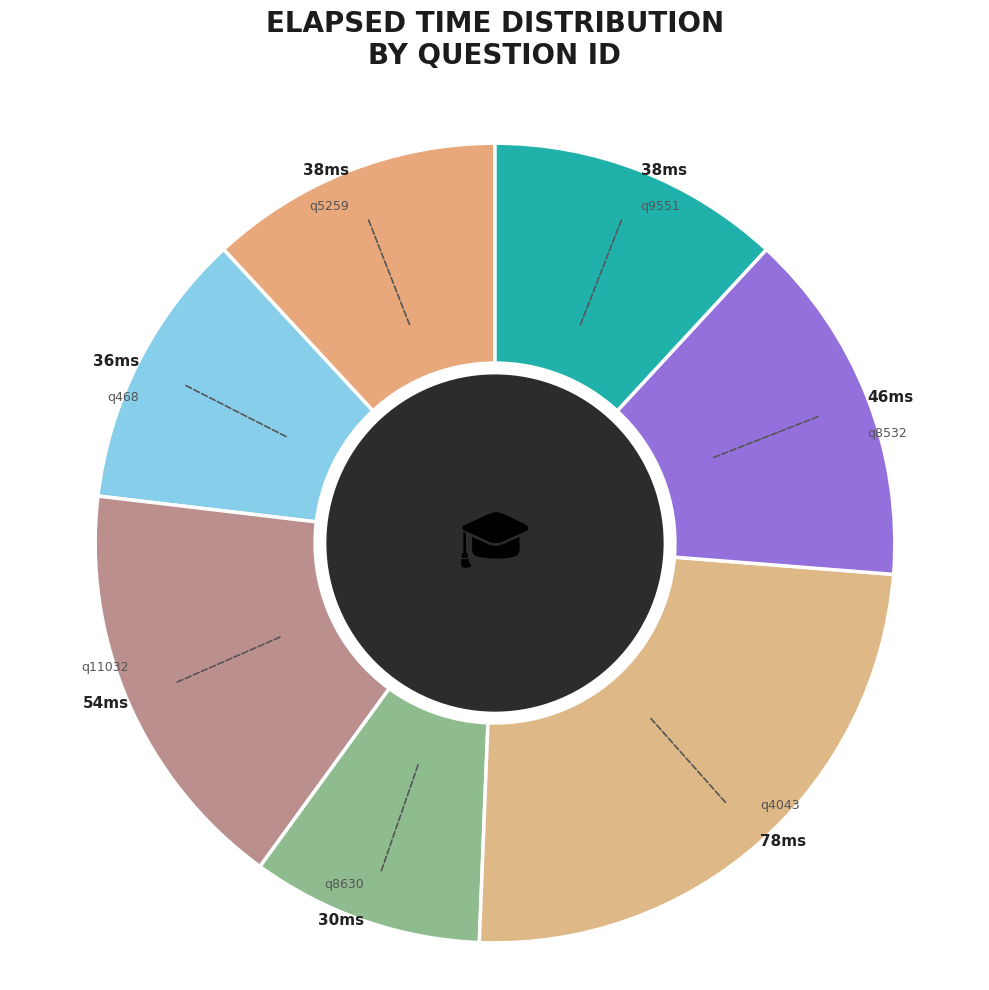

Does q4043 account for over 50% of the chart?

No